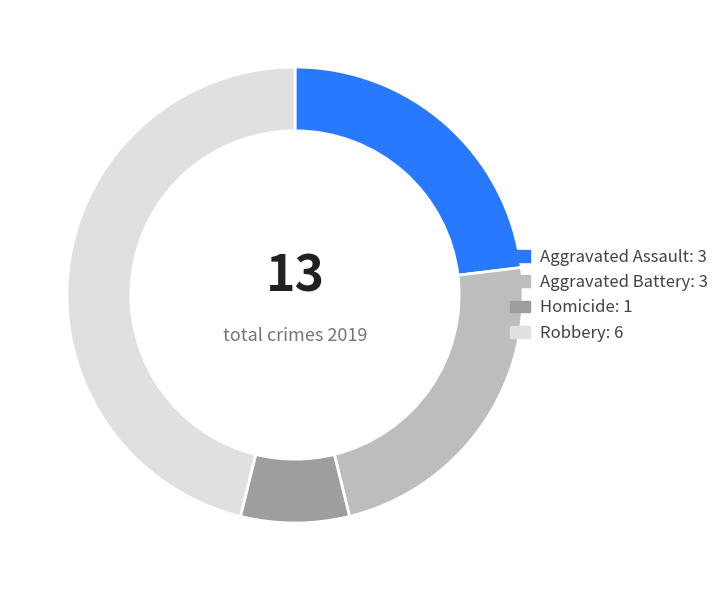

How many slices are in this pie chart?

4